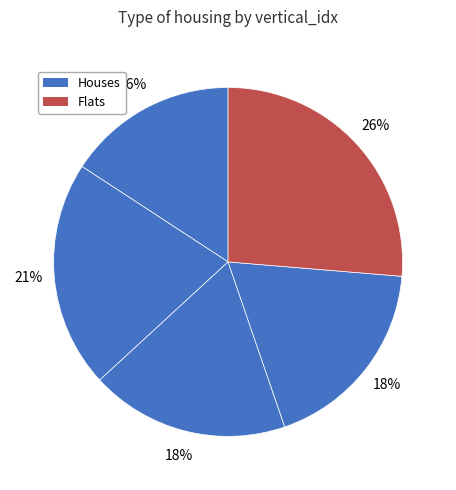

Count the number of slices in the pie.

5